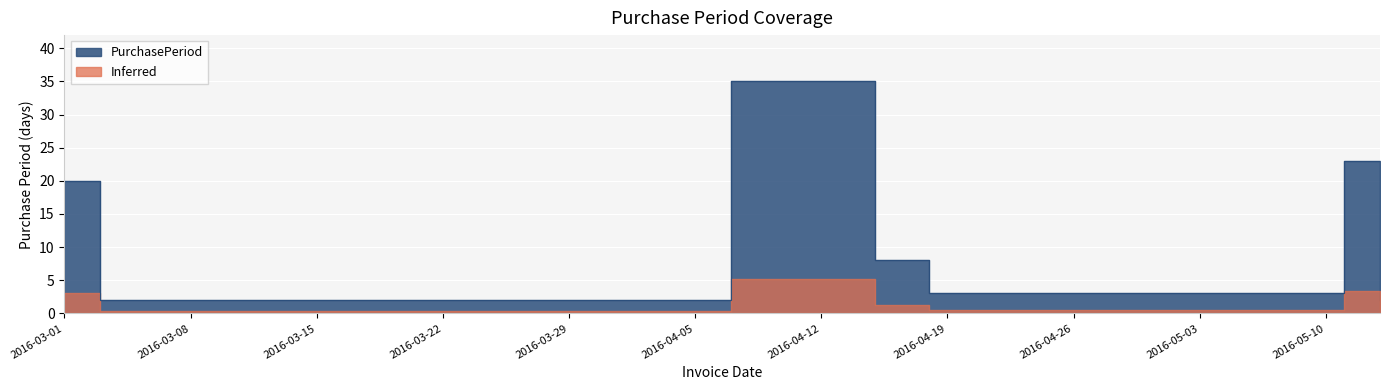

Approximately how many times larger is the value at 2016-05-11 compared to 2016-04-18?

7.7